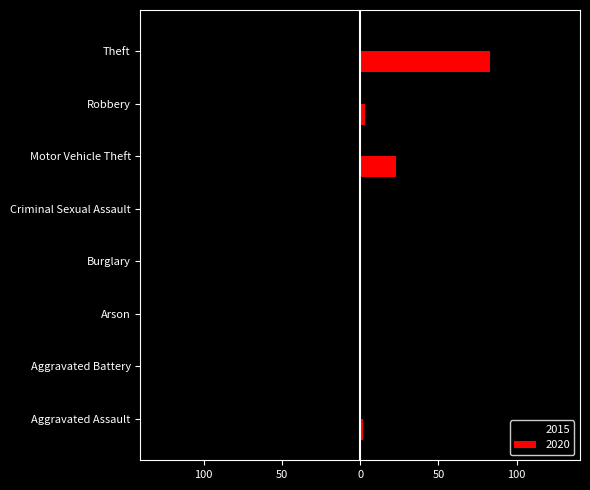

What are all the series names shown in the legend?

2015, 2020